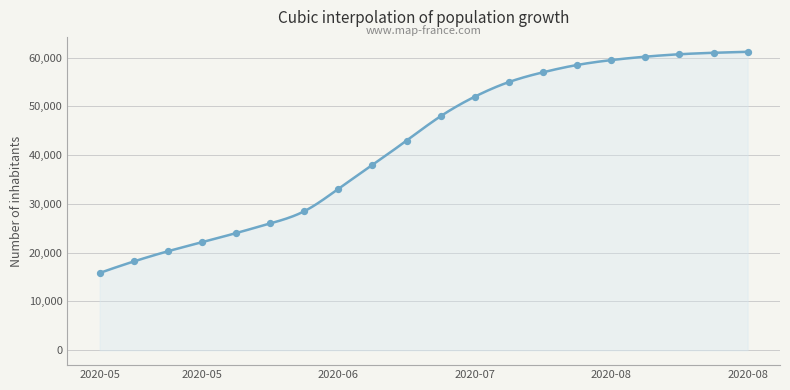

What is the greatest value displayed?

61200.0